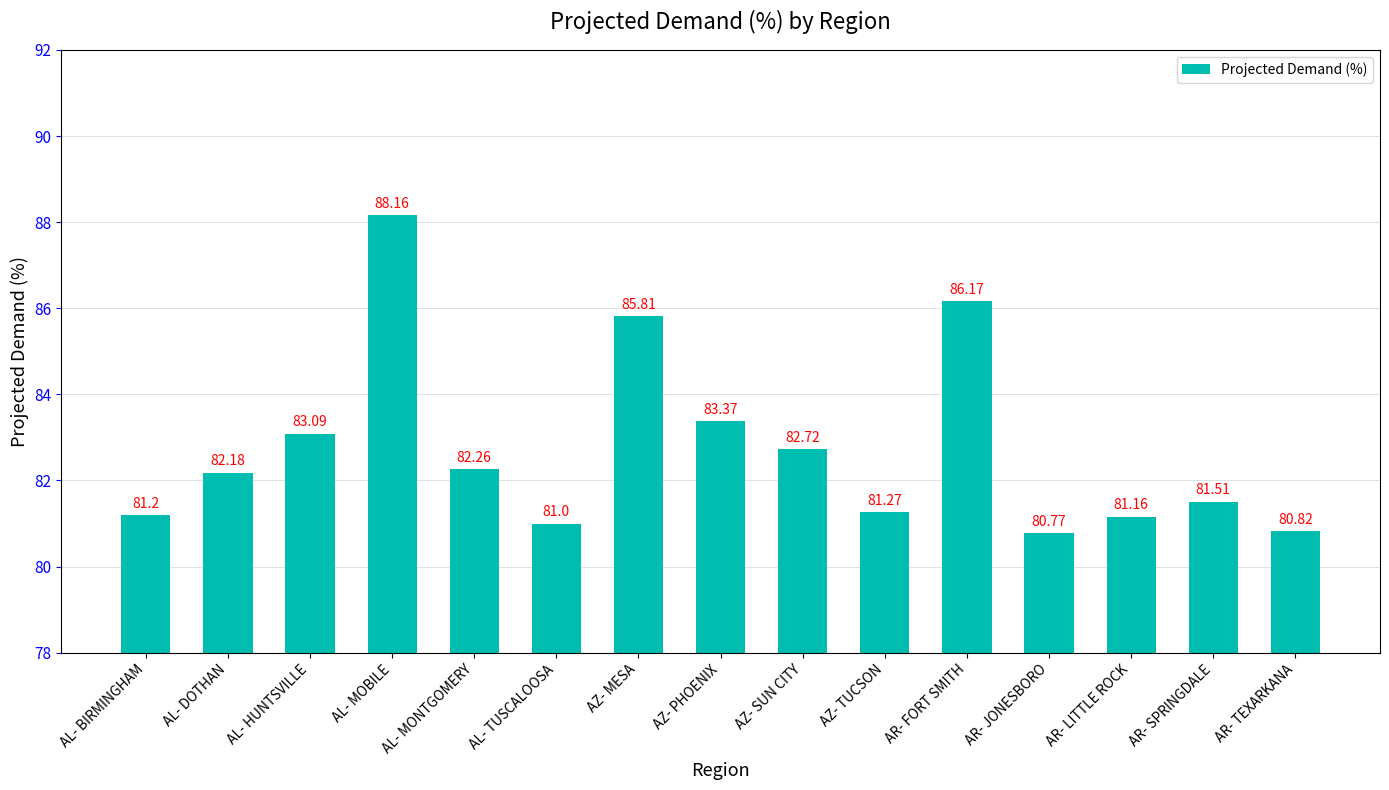

How many data points are less than 82?

7